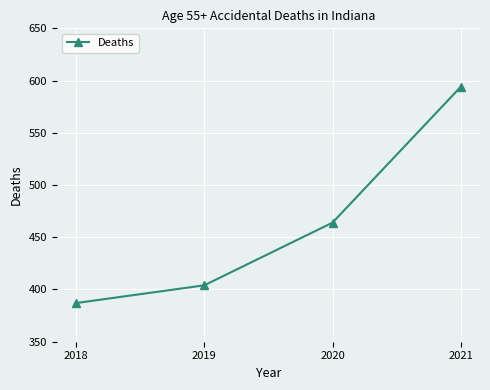

List the labels in order of value, smallest first.

2018, 2019, 2020, 2021